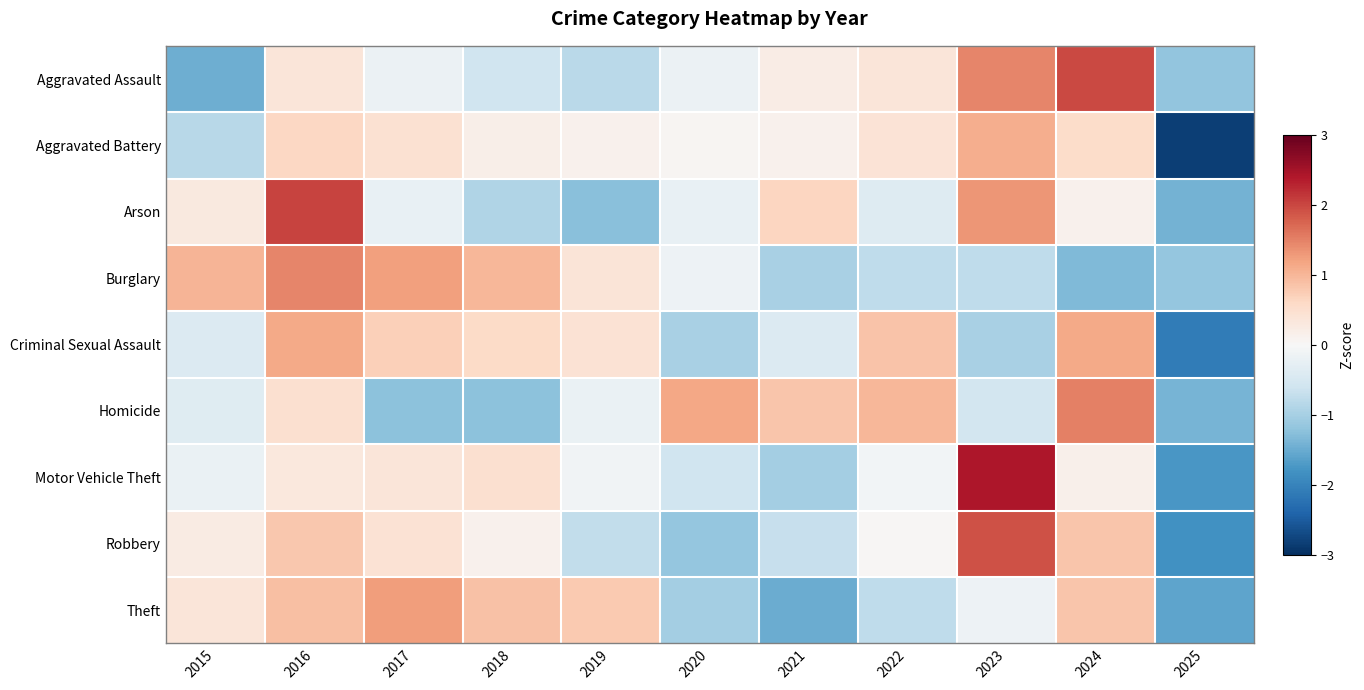

What is the spread (max minus min) of values at 2017?

2.5